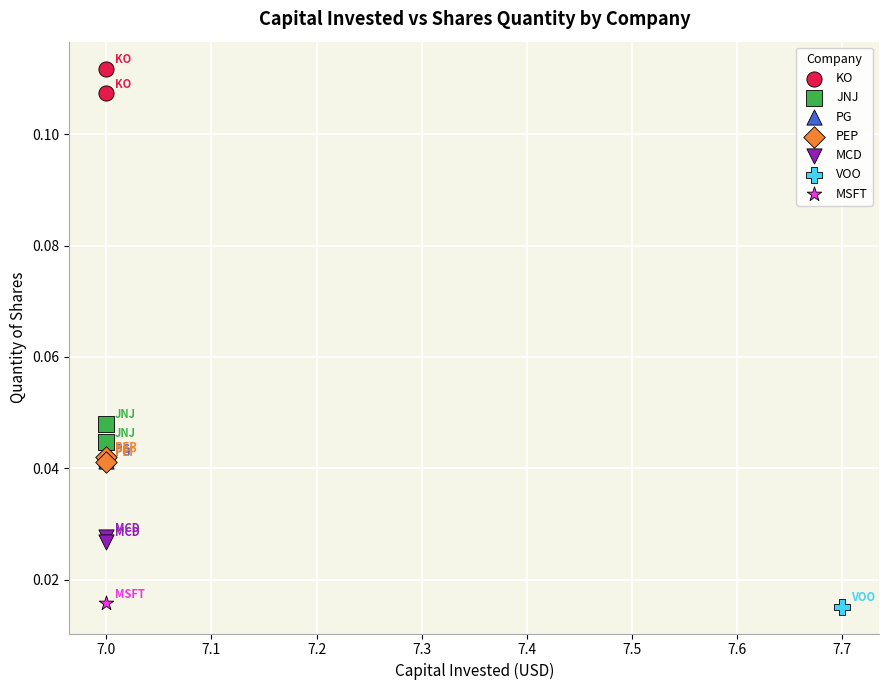

What are all the series names shown in the legend?

KO, JNJ, PG, PEP, MCD, VOO, MSFT